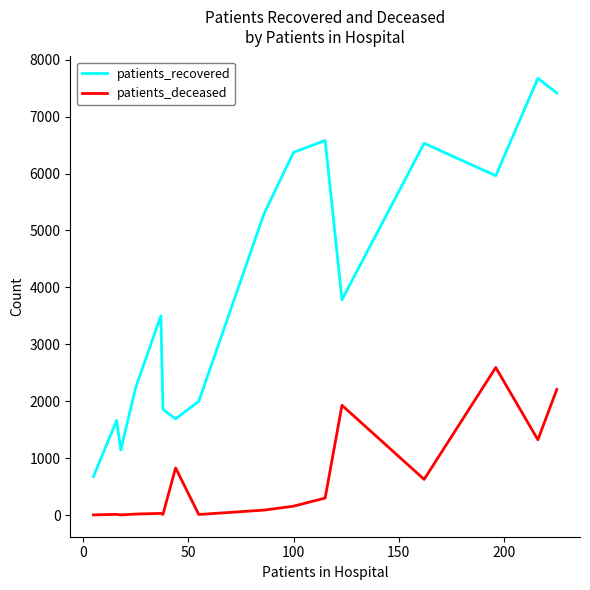

List the series in order of their overall mean, highest first.

patients_recovered, patients_deceased